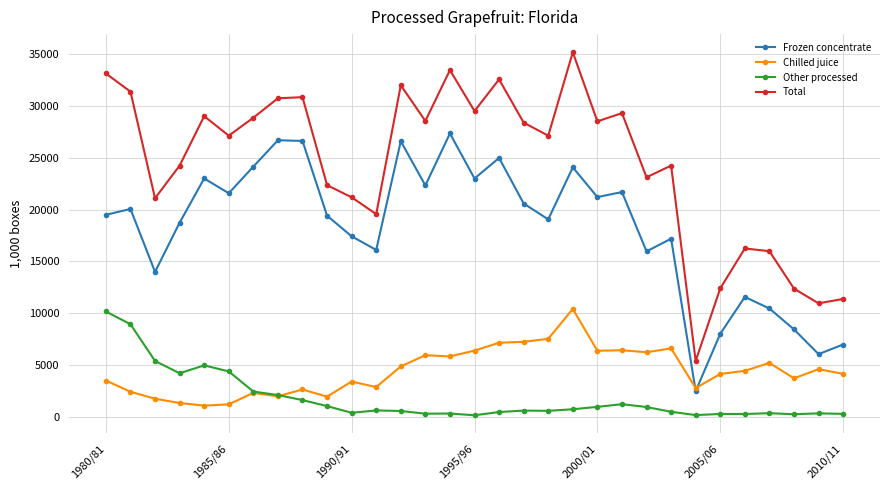

True or false: Other processed and Frozen concentrate cross at least once.

False